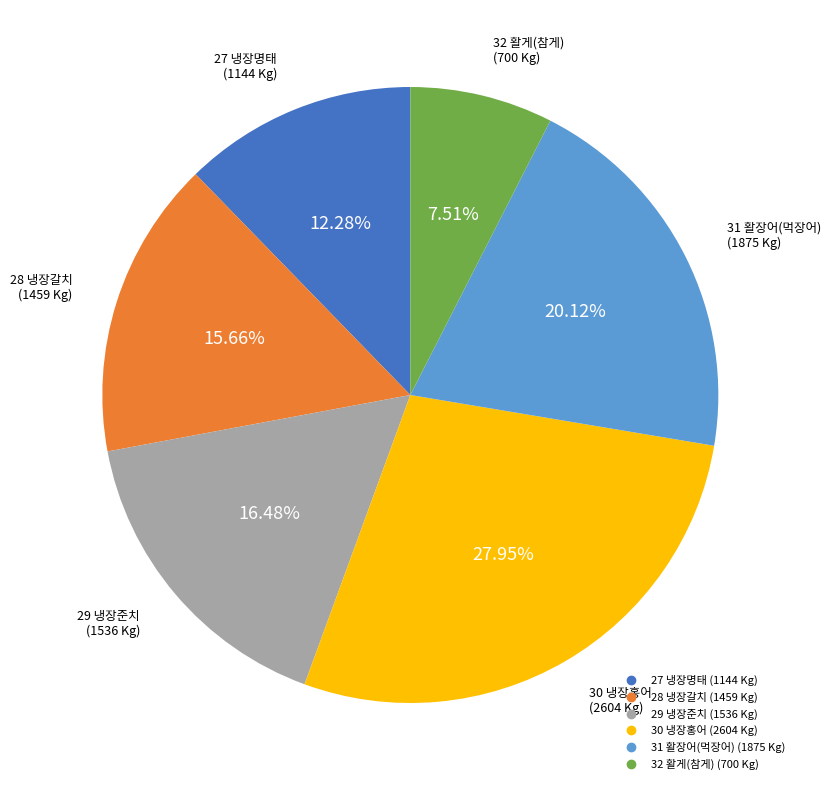

Is there any slice that represents more than half of the pie?

No